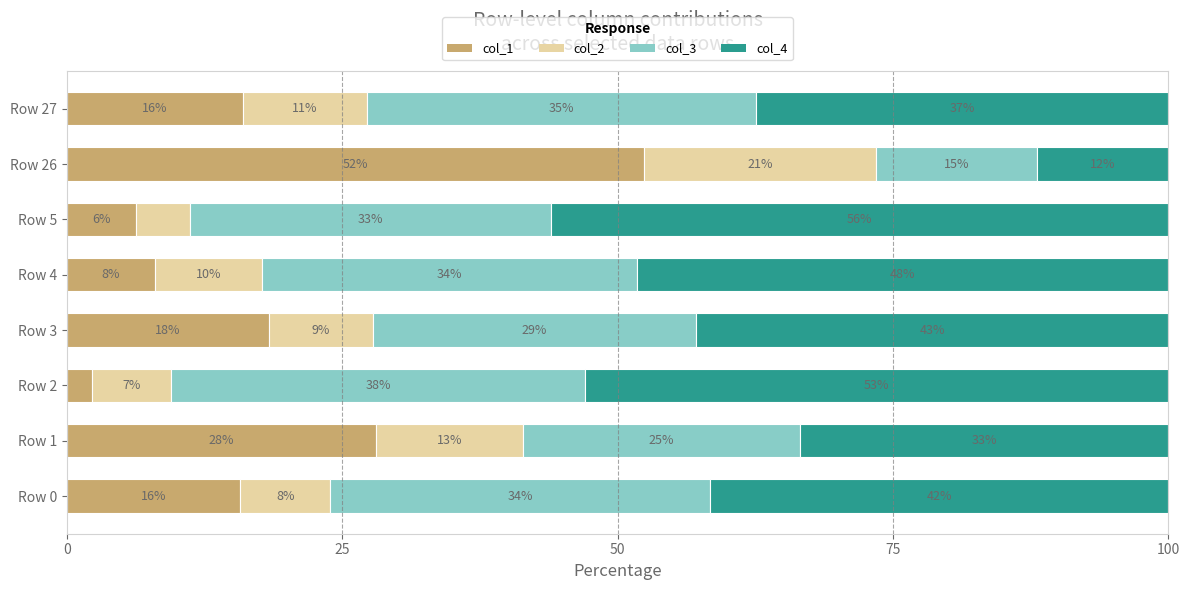

What are all the series names shown in the legend?

col_1, col_2, col_3, col_4